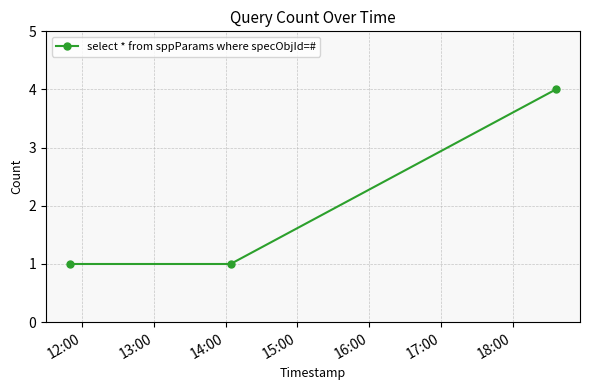

What is the value of the 2nd point from the left?

1